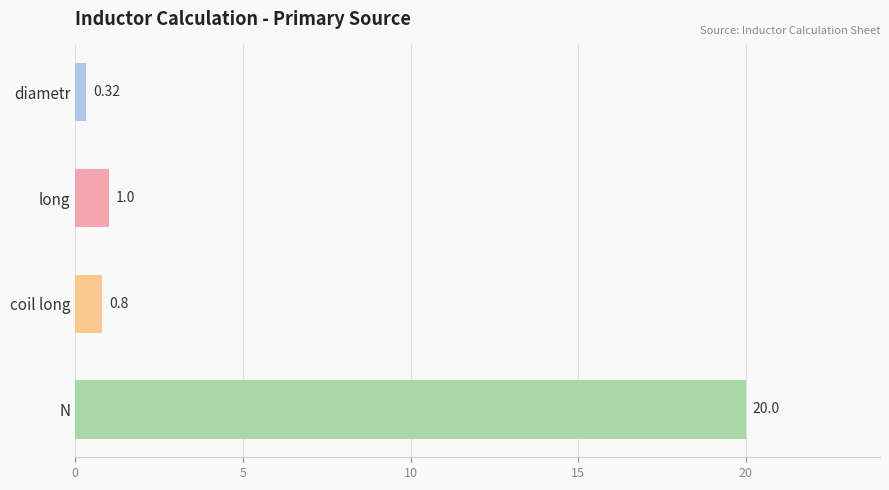

Rank the categories by value from lowest to highest.

diametr, coil long, long, N